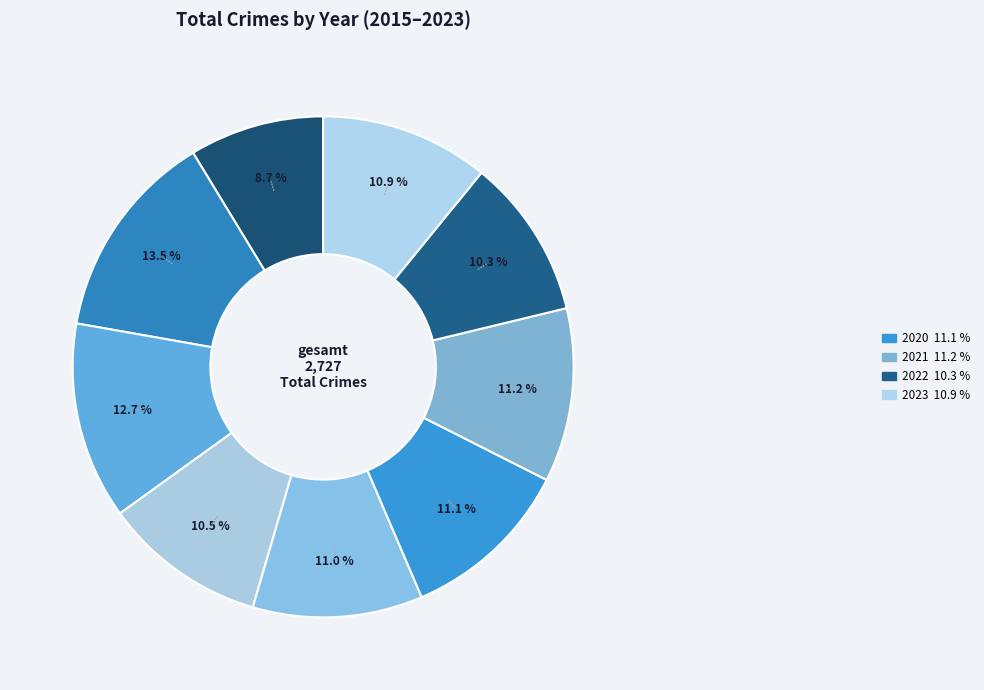

Count the number of slices in the pie.

9